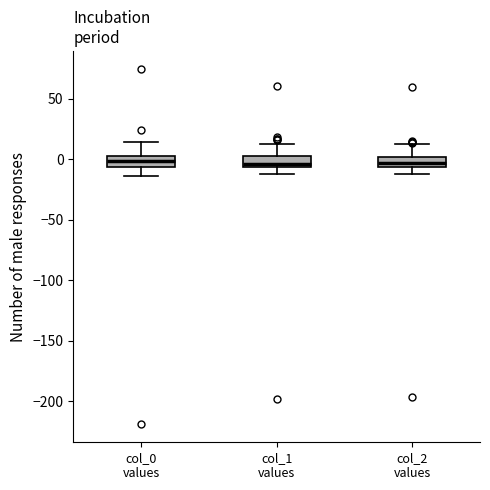

Reading left to right, transcribe this box plot: for each box, give where its median line is, the range the box spans, and where its two whiskers end, as read against the y-axis. The values are not printed on the chart, so give them approximately, as read against the axis.

col_0 values: median 0 (inside the box), box -5 to 0, whiskers -15 to 15
col_1 values: median -5 (just above the box's lower edge), box -5 to 0, whiskers -10 to 10
col_2 values: median -5 (inside the box), box -5 to 0, whiskers -15 to 15